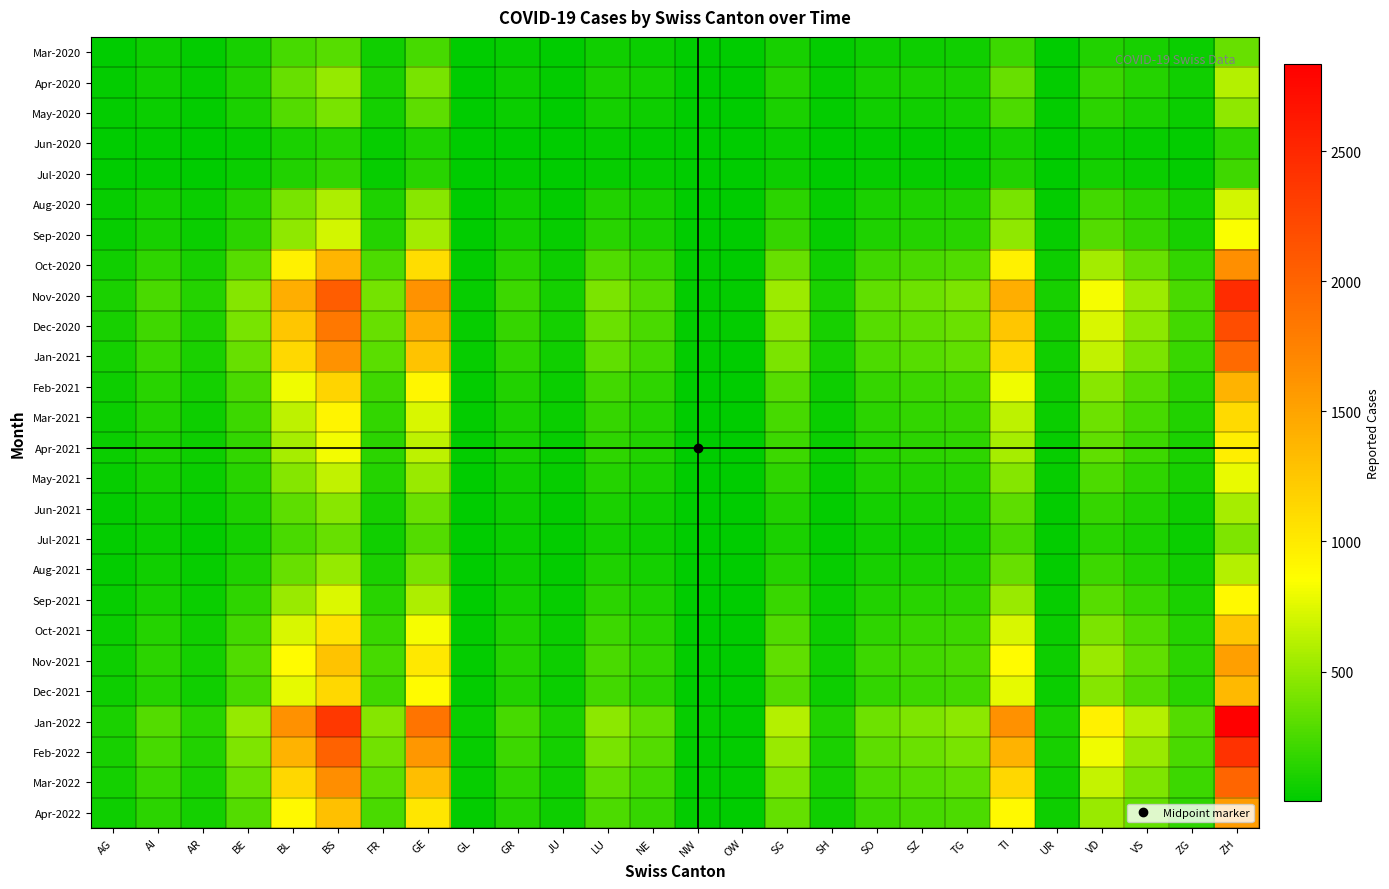

What is the total value across all series at GR?

2617